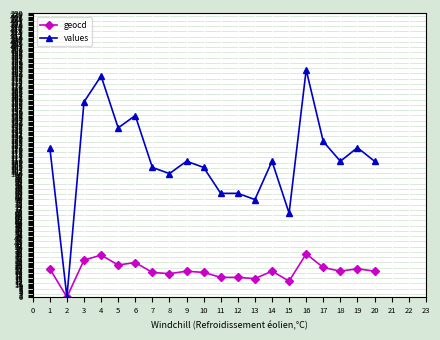

True or false: values has a value of 85 at 16.

False